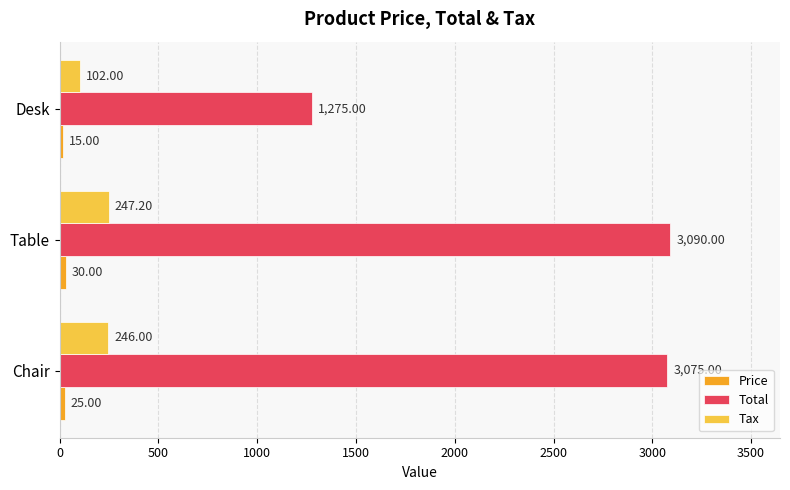

Where is Total nearest to the value 2182?

Chair